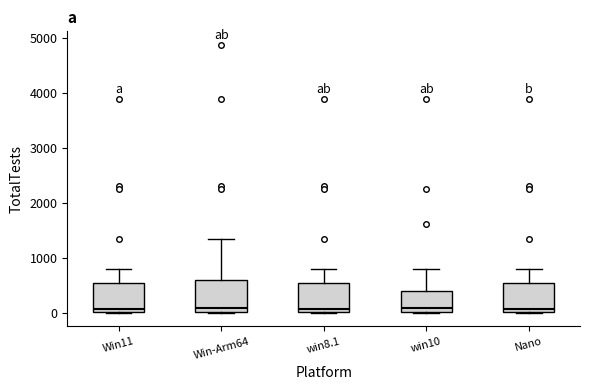

Reading left to right, transcribe this box plot: for each box, give where its median line is, the range the box spans, and where its two whiskers end, as read against the y-axis. The values are not printed on the chart, so give them approximately, as read against the axis.

Win11: median 100, box 0 to 500, whiskers 0 to 800
Win-Arm64: median 100, box 0 to 600, whiskers 0 to 1300
win8.1: median 100, box 0 to 500, whiskers 0 to 800
win10: median 100, box 0 to 400, whiskers 0 to 800
Nano: median 100, box 0 to 500, whiskers 0 to 800